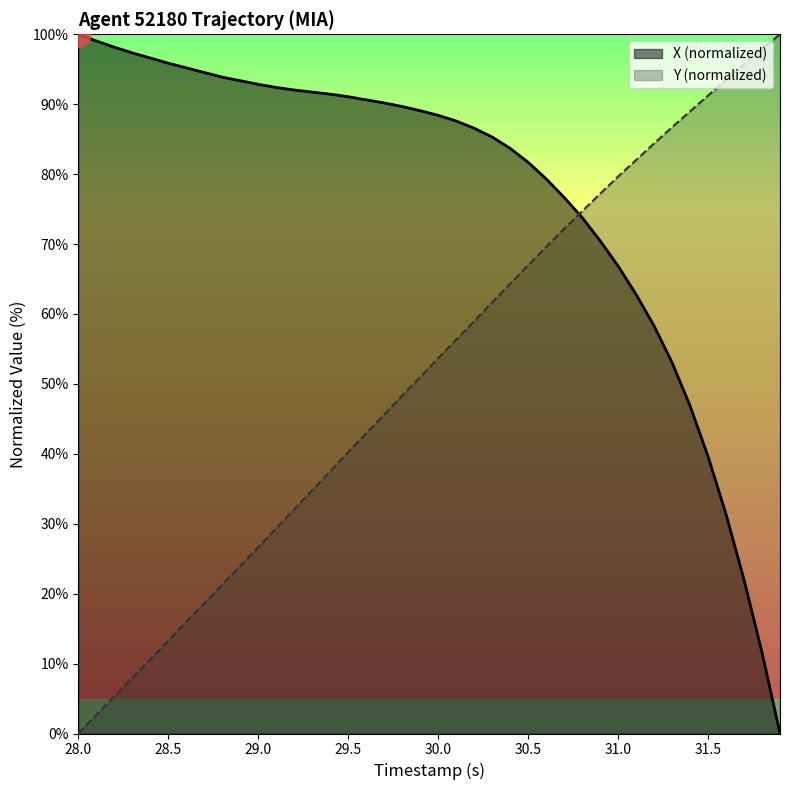

The value of Y (normalized) at 29.5 is 64.4. True or false?

False